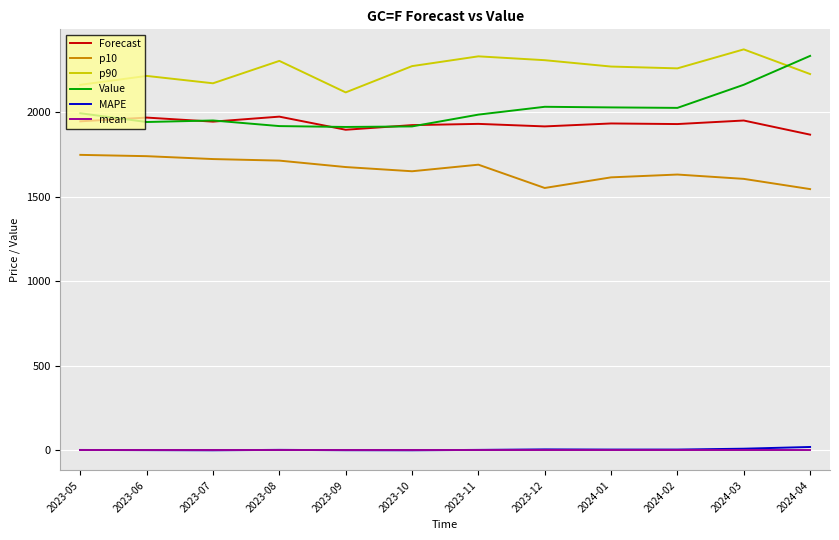

What is the maximum value for p10?

1747.4